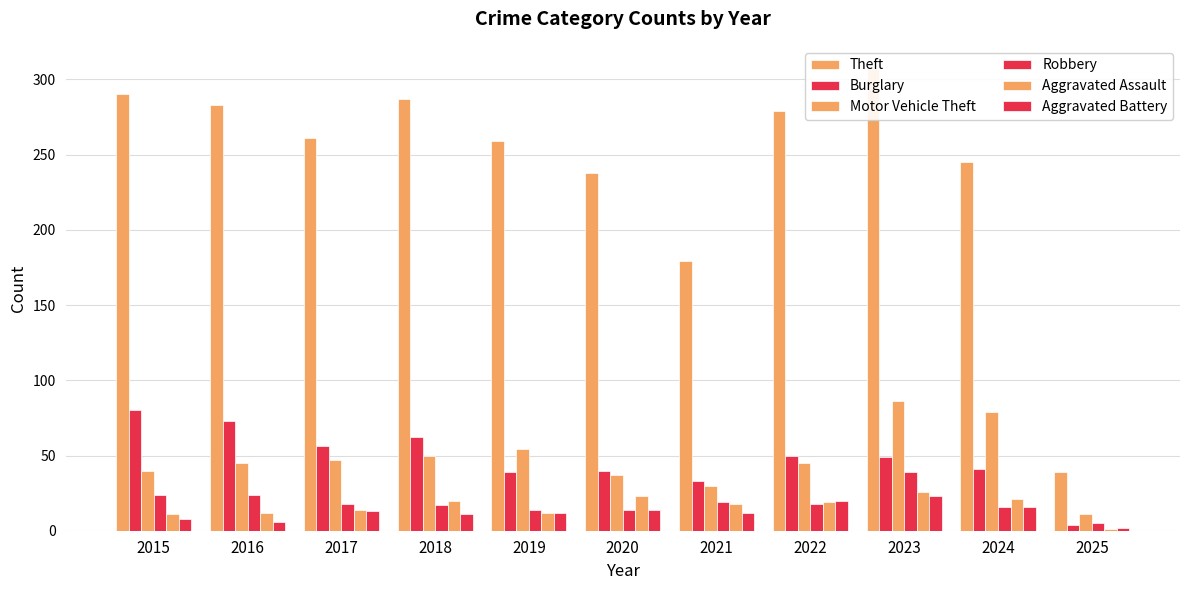

Reading right to left, extract all data points from this chart.

Theft: 39	245	307	279	179	238	259	287	261	283	290
Burglary: 4	41	49	50	33	40	39	62	56	73	80
Motor Vehicle Theft: 11	79	86	45	30	37	54	50	47	45	40
Robbery: 5	16	39	18	19	14	14	17	18	24	24
Aggravated Assault: 1	21	26	19	18	23	12	20	14	12	11
Aggravated Battery: 2	16	23	20	12	14	12	11	13	6	8